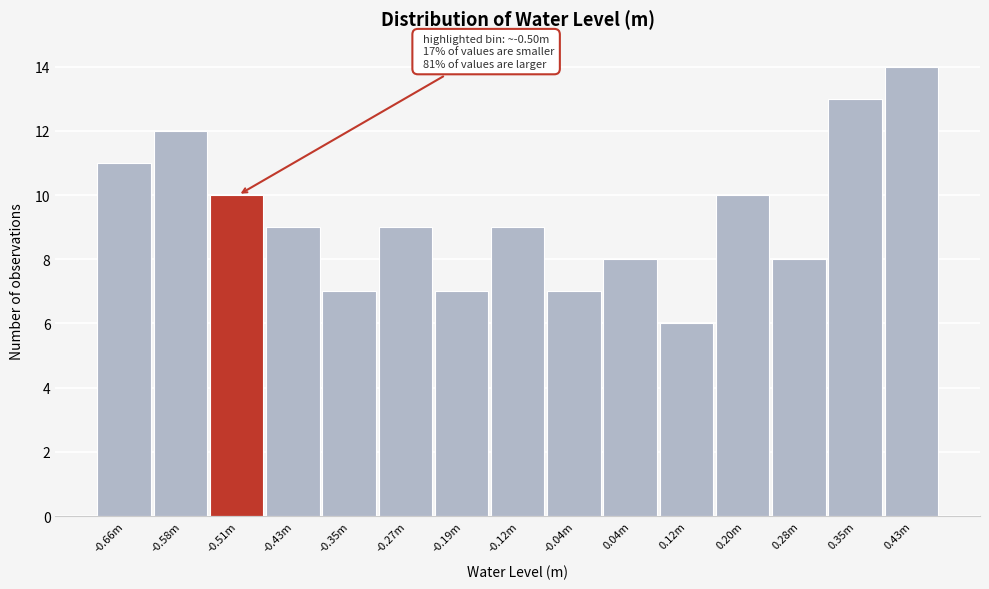

Reading left to right, transcribe all the data shown in this chart.

-0.66m=11	-0.58m=12	-0.51m=10	-0.43m=9	-0.35m=7	-0.27m=9	-0.19m=7	-0.12m=9	-0.04m=7	0.04m=8	0.12m=6	0.20m=10	0.28m=8	0.35m=13	0.43m=14